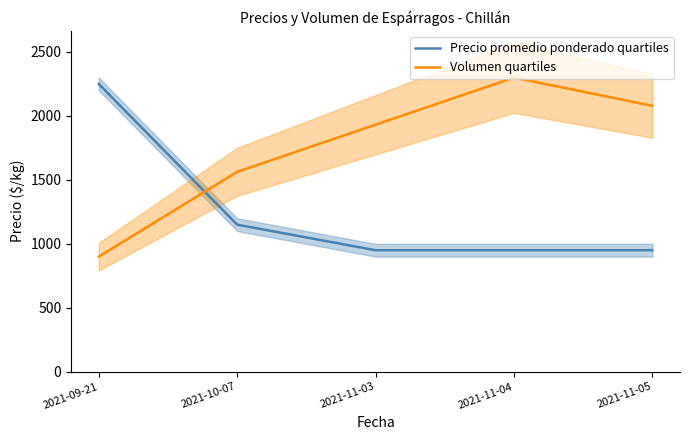

What value does the Volumen quartiles series have at 2021-11-03?

1931.6